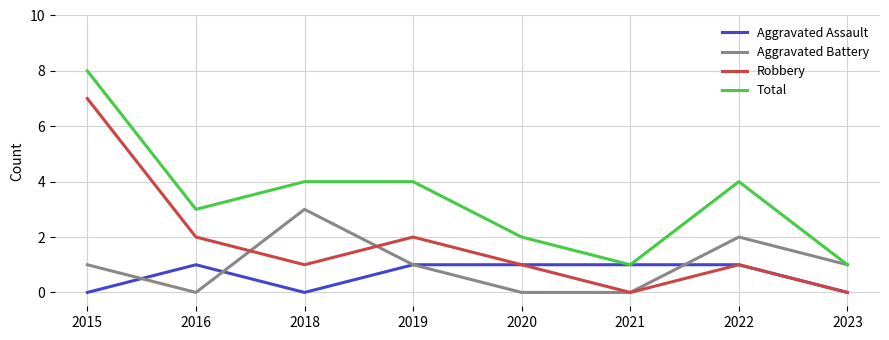

Is it true that Robbery equals 2 at 2020?

False